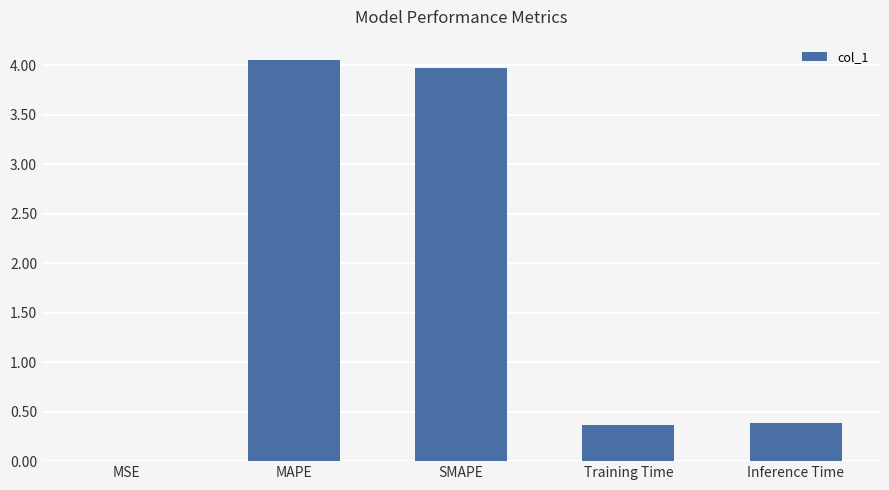

What is the change in value from SMAPE to Training Time?

-3.6